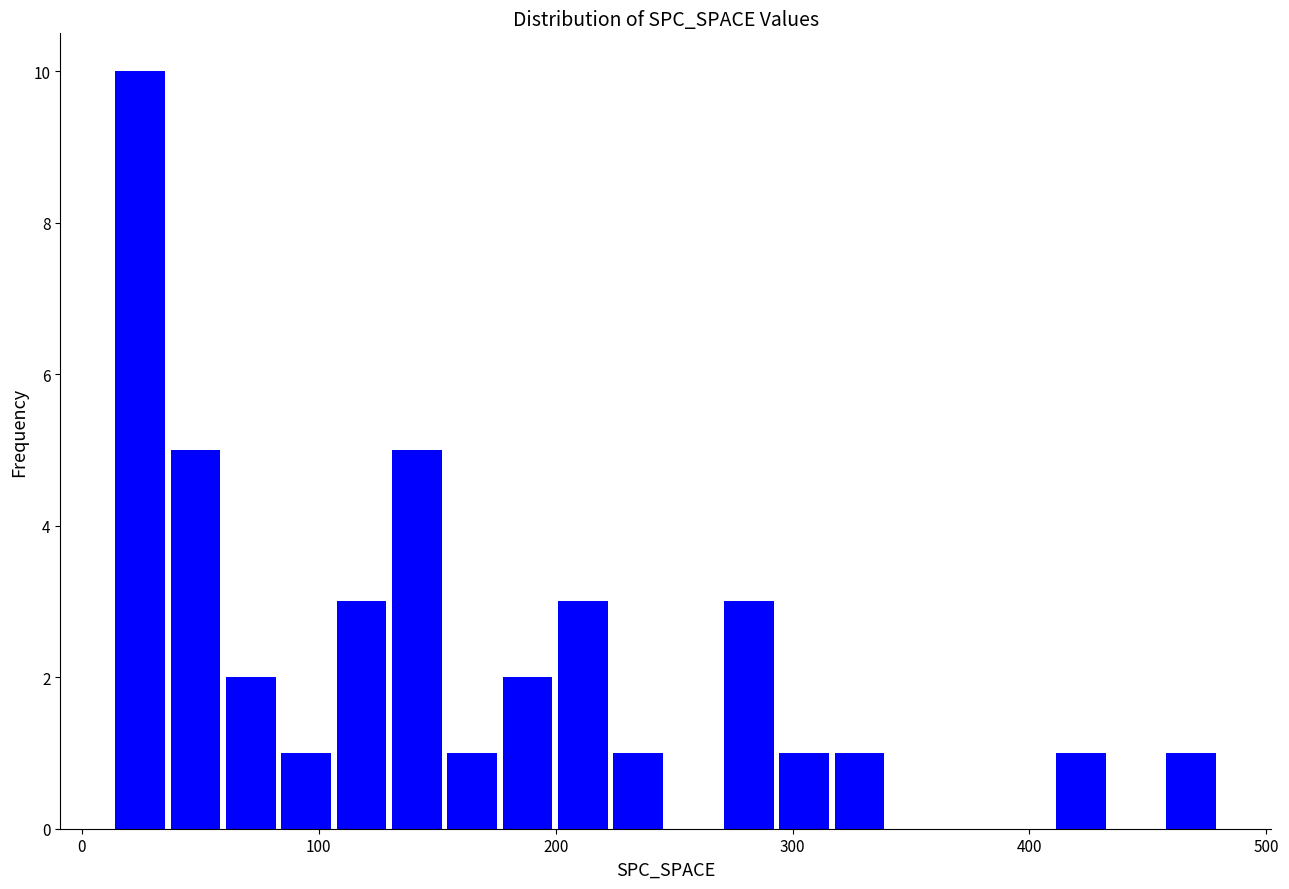

Around what value on the x-axis is the tallest bar? Give the approximate position of its centre, as read against the axis.

20